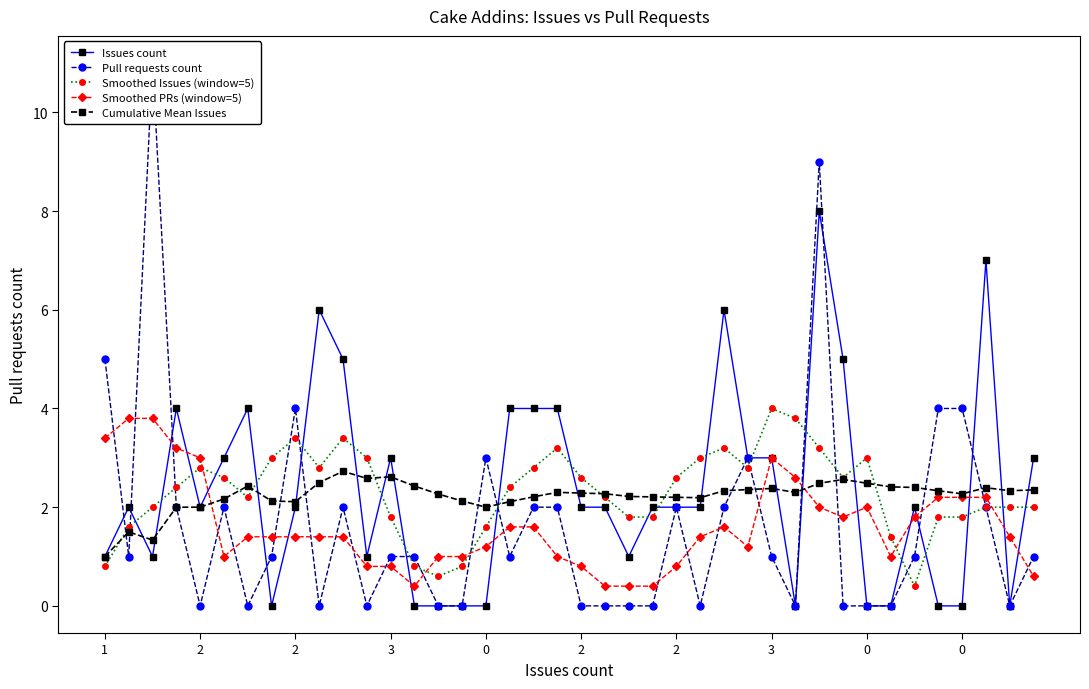

Rank the series at 35 from lowest to highest value.

Issues count, Smoothed Issues (window=5), Smoothed PRs (window=5), Cumulative Mean Issues, Pull requests count